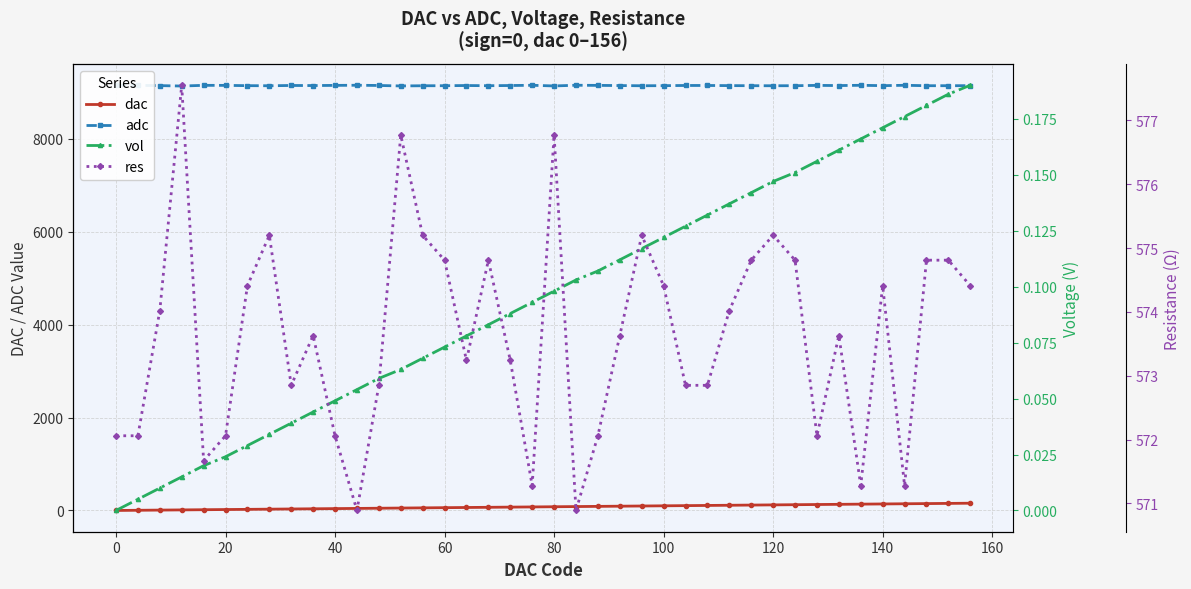

What is the lowest value of the adc series?

9137